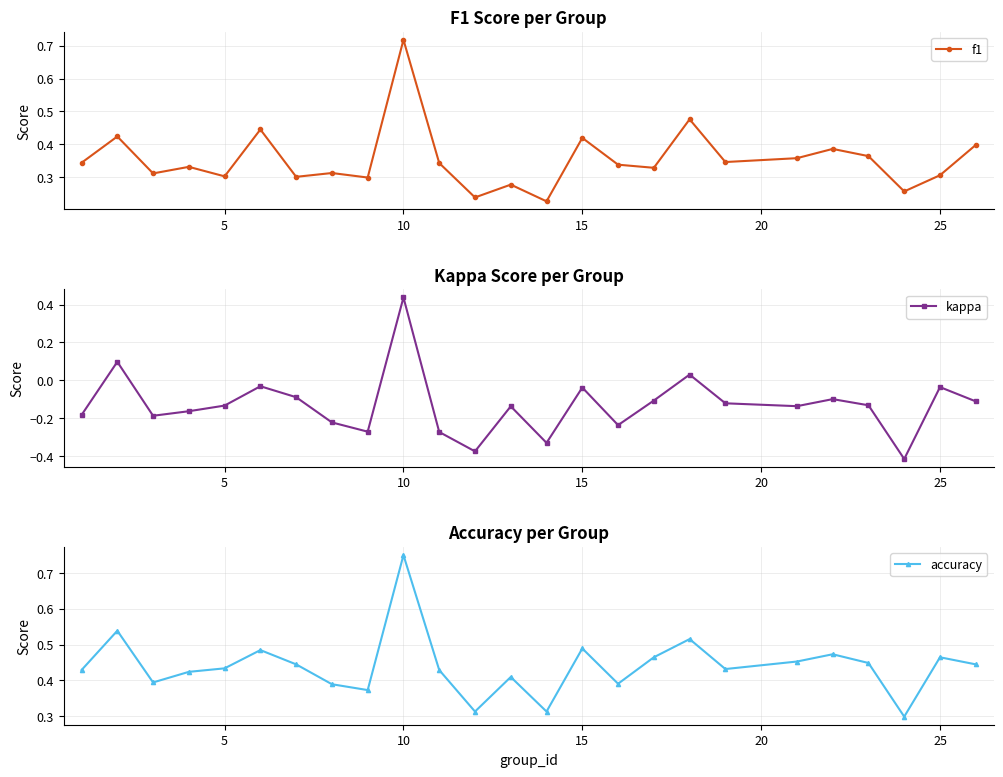

How many values in kappa are below zero?

22